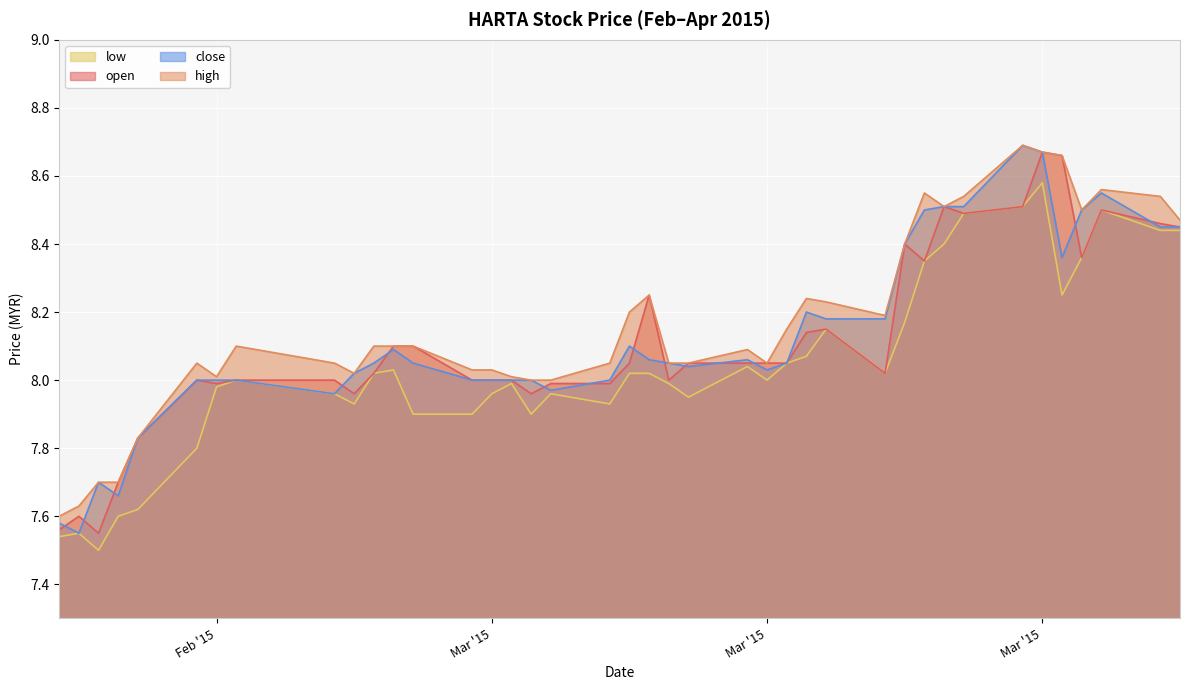

Which has a higher value, 2015-03-19 or 2015-03-12?

2015-03-19